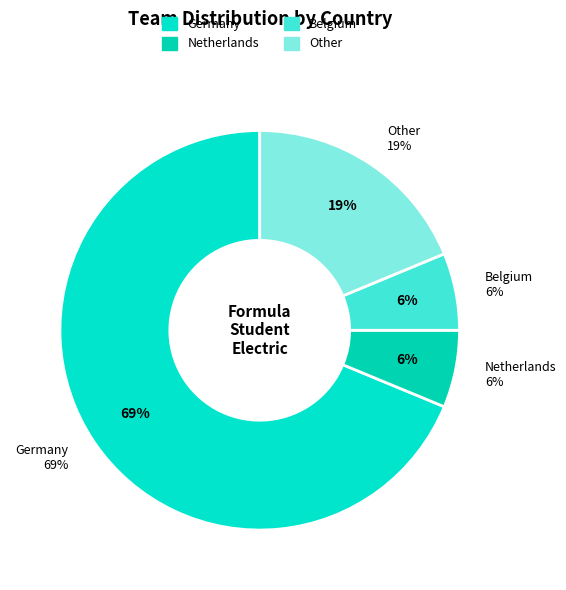

Which category has the biggest portion of the pie?

Germany